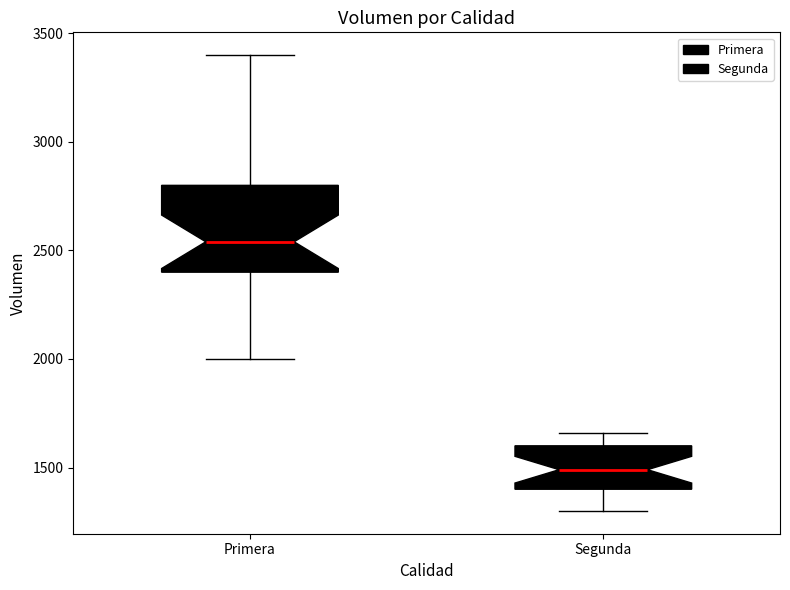

Which box is the tallest, from its lower edge to its upper edge?

Primera